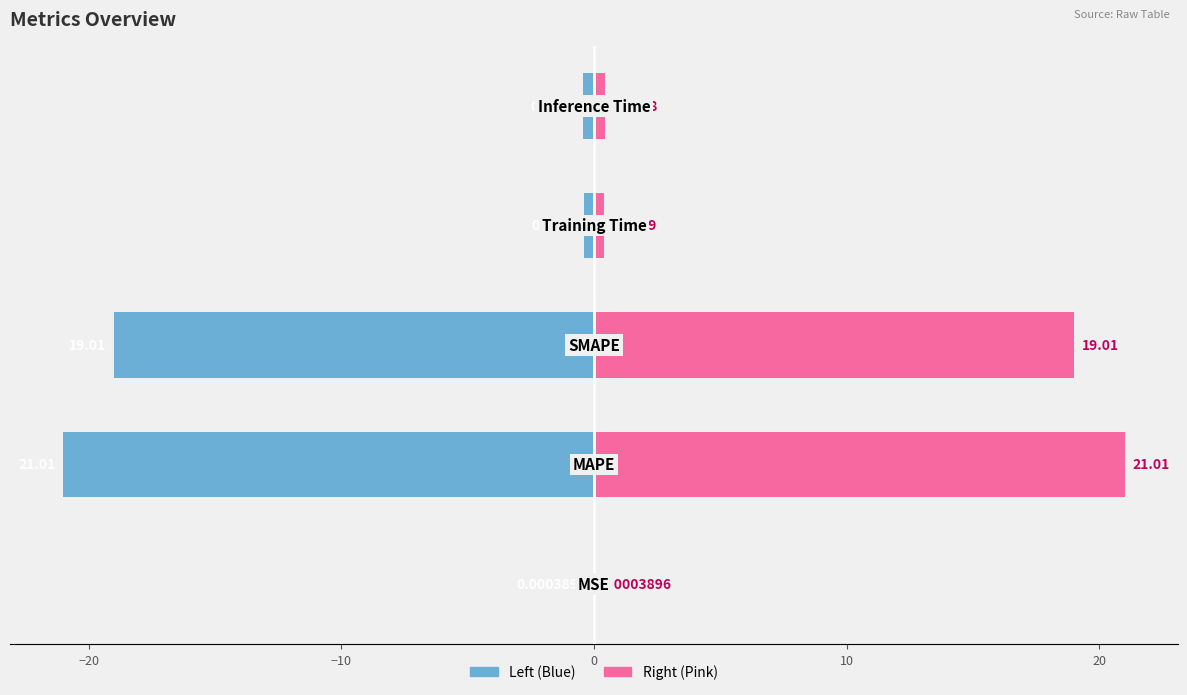

Rank the series at −20 from lowest to highest value.

Left (Blue), Right (Pink)